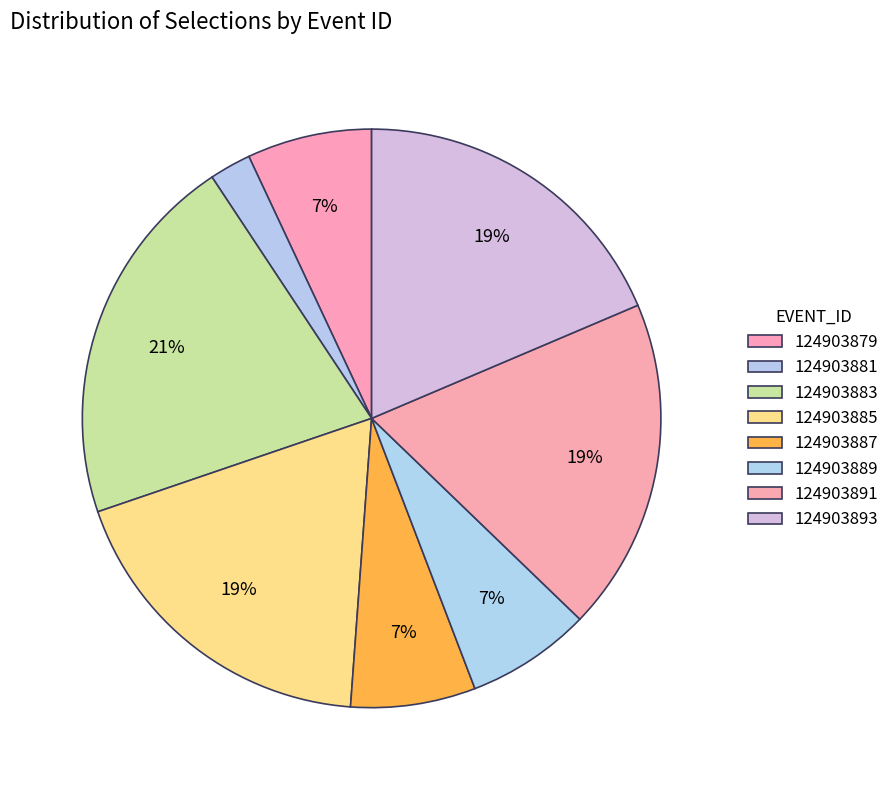

How many segments does this pie chart have?

8